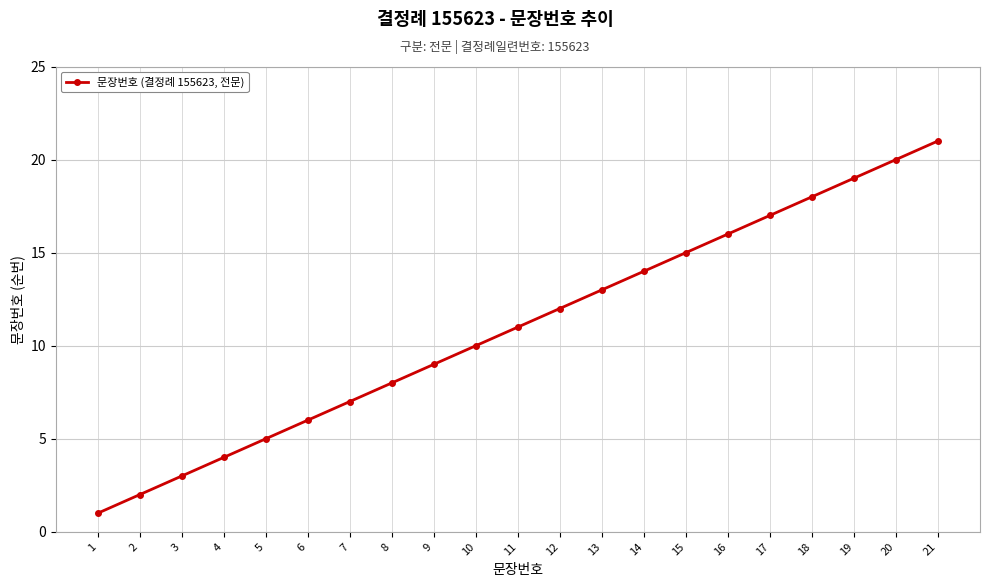

At which category does the chart reach its peak across all series?

21